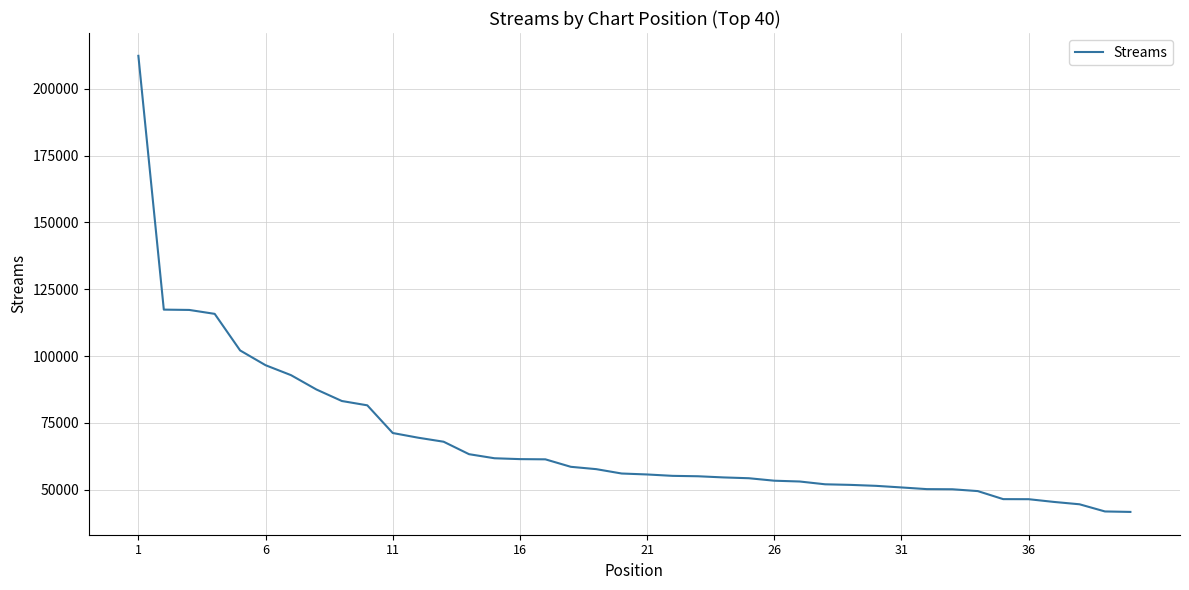

What is the maximum value shown in the chart?

212363